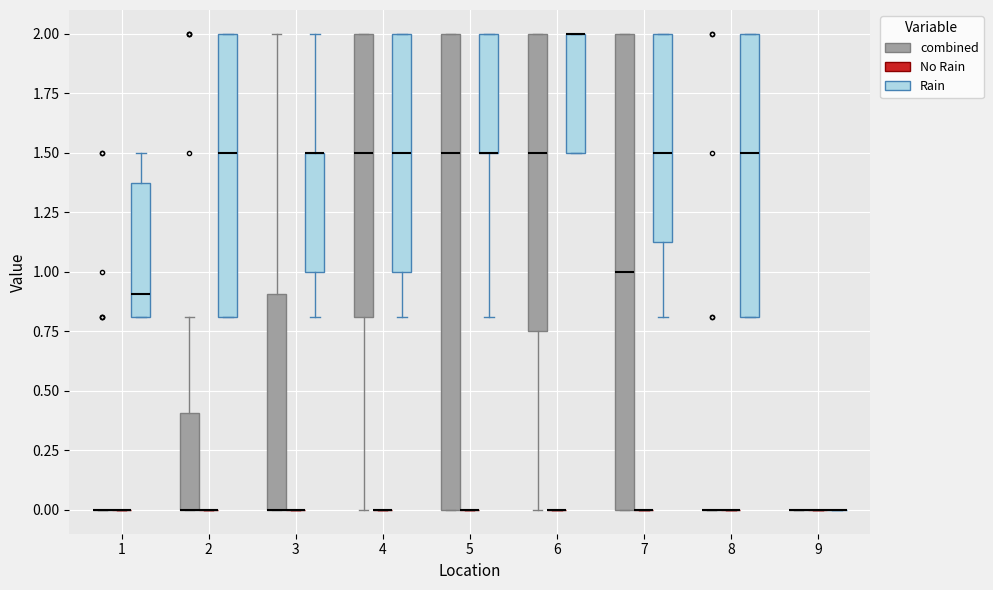

Reading left to right, read every box against the y-axis: the position of its median line, the range the box covers, and the ends of its whiskers. The values are not printed on the chart, so give them approximately, as read against the axis.

1 (combined): box collapsed to a line at 0.00, whiskers 0.00 to 0.00
1 (No Rain): box collapsed to a line at 0.00, whiskers 0.00 to 0.00
1 (Rain): median 0.90, box 0.80 to 1.40, whiskers 0.80 to 1.50
2 (combined): median 0.00 (drawn on the box's lower edge), box 0.00 to 0.40, whiskers 0.00 to 0.80
2 (No Rain): box collapsed to a line at 0.00, whiskers 0.00 to 0.00
2 (Rain): median 1.50, box 0.80 to 2.00, whiskers 0.80 to 2.00
3 (combined): median 0.00 (drawn on the box's lower edge), box 0.00 to 0.90, whiskers 0.00 to 2.00
3 (No Rain): box collapsed to a line at 0.00, whiskers 0.00 to 0.00
3 (Rain): median 1.50 (drawn on the box's upper edge), box 1.00 to 1.50, whiskers 0.80 to 2.00
4 (combined): median 1.50, box 0.80 to 2.00, whiskers 0.00 to 2.00
4 (No Rain): box collapsed to a line at 0.00, whiskers 0.00 to 0.00
4 (Rain): median 1.50, box 1.00 to 2.00, whiskers 0.80 to 2.00
5 (combined): median 1.50, box 0.00 to 2.00, whiskers 0.00 to 2.00
5 (No Rain): box collapsed to a line at 0.00, whiskers 0.00 to 0.00
5 (Rain): median 1.50 (drawn on the box's lower edge), box 1.50 to 2.00, whiskers 0.80 to 2.00
6 (combined): median 1.50, box 0.75 to 2.00, whiskers 0.00 to 2.00
6 (No Rain): box collapsed to a line at 0.00, whiskers 0.00 to 0.00
6 (Rain): median 2.00 (drawn on the box's upper edge), box 1.50 to 2.00, whiskers 1.50 to 2.00
7 (combined): median 1.00, box 0.00 to 2.00, whiskers 0.00 to 2.00
7 (No Rain): box collapsed to a line at 0.00, whiskers 0.00 to 0.00
7 (Rain): median 1.50, box 1.15 to 2.00, whiskers 0.80 to 2.00
8 (combined): box collapsed to a line at 0.00, whiskers 0.00 to 0.00
8 (No Rain): box collapsed to a line at 0.00, whiskers 0.00 to 0.00
8 (Rain): median 1.50, box 0.80 to 2.00, whiskers 0.80 to 2.00
9 (combined): box collapsed to a line at 0.00, whiskers 0.00 to 0.00
9 (No Rain): box collapsed to a line at 0.00, whiskers 0.00 to 0.00
9 (Rain): box collapsed to a line at 0.00, whiskers 0.00 to 0.00